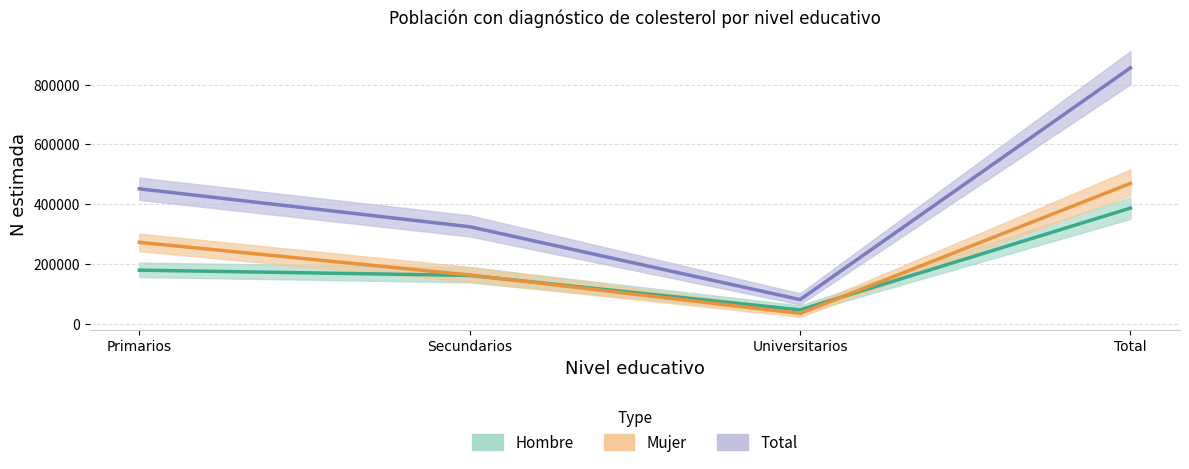

True or false: Total (Estimación) and Hombre (Estimación) cross at least once.

False